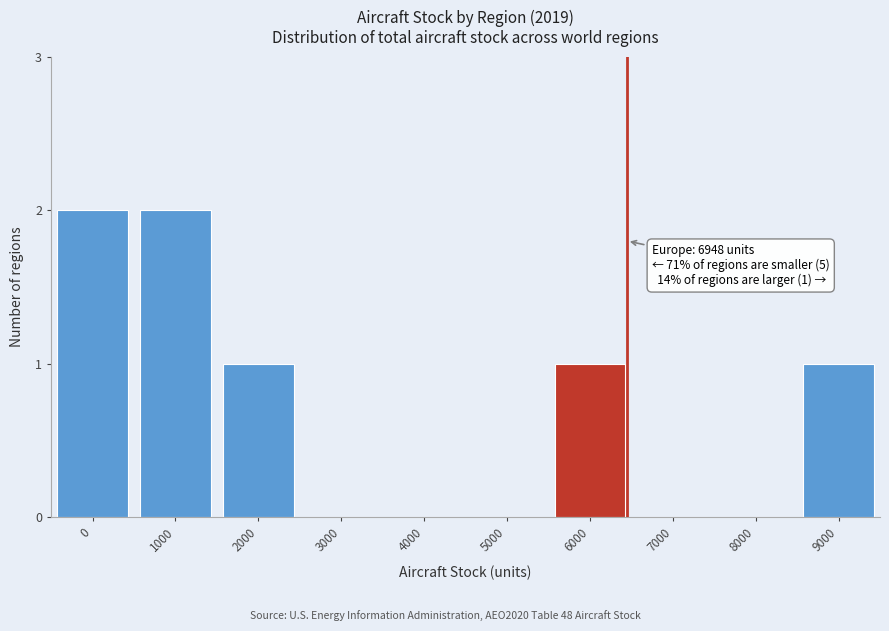

Reading left to right, list all the values displayed in this chart.

0=2	1000=2	2000=1	3000=0	4000=0	5000=0	6000=1	7000=0	8000=0	9000=1